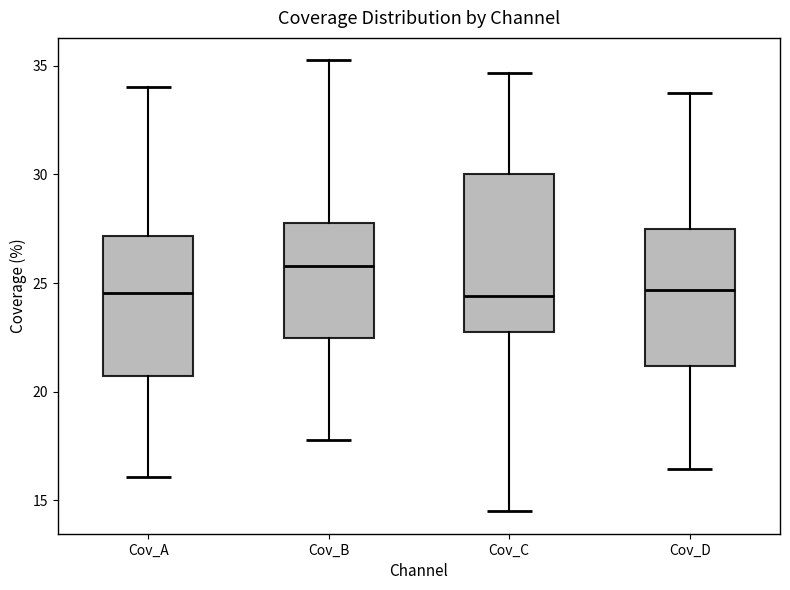

Where does the median line of the box for Cov_D sit on the y-axis? The values are not printed on the chart, so give them approximately, as read against the axis.

24.5